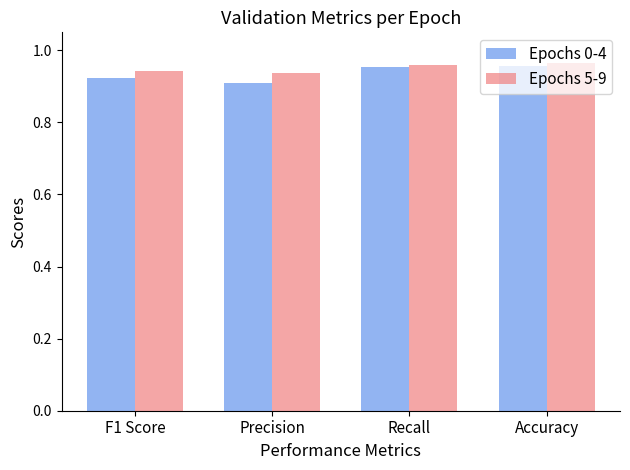

The value of Epochs 5-9 at Precision is 0.4. True or false?

False